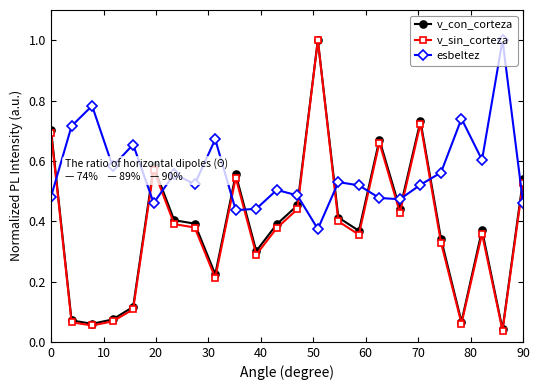

True or false: v_sin_corteza and esbeltez intersect in this chart.

True